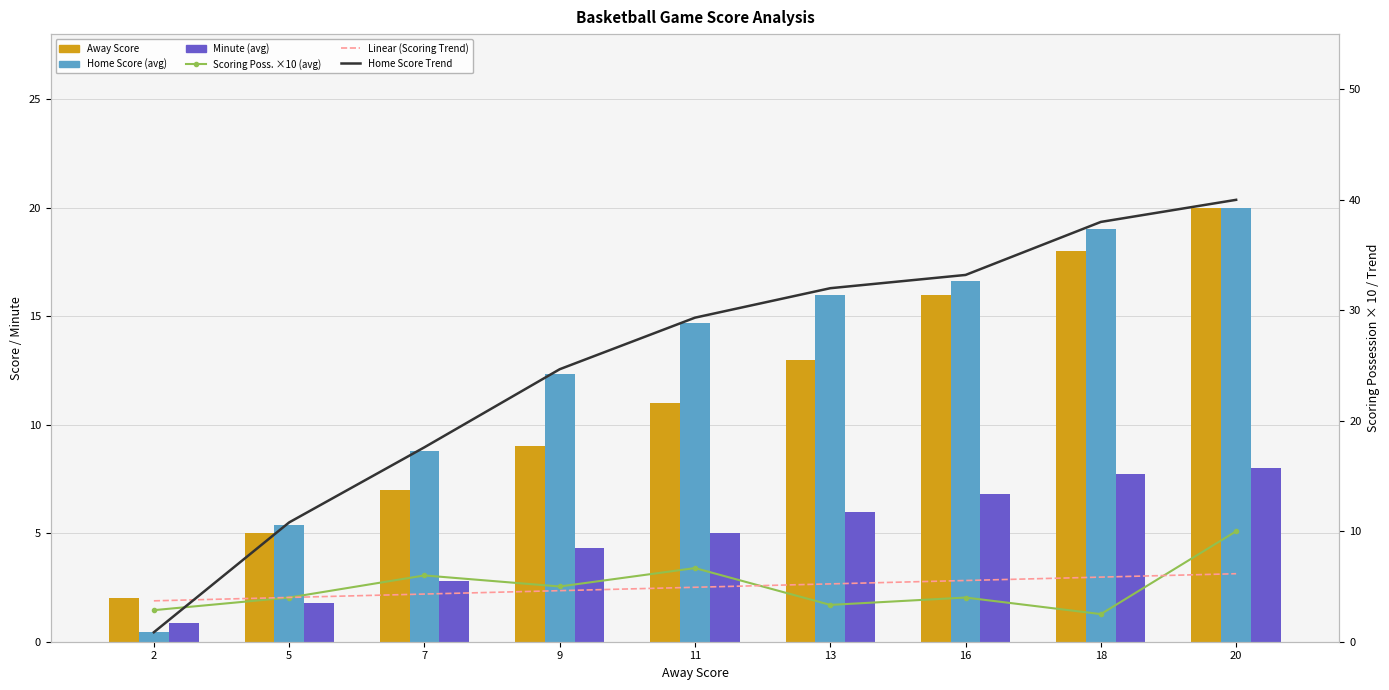

The Home Score Trend series shows 38.0 at 18. True or false?

True